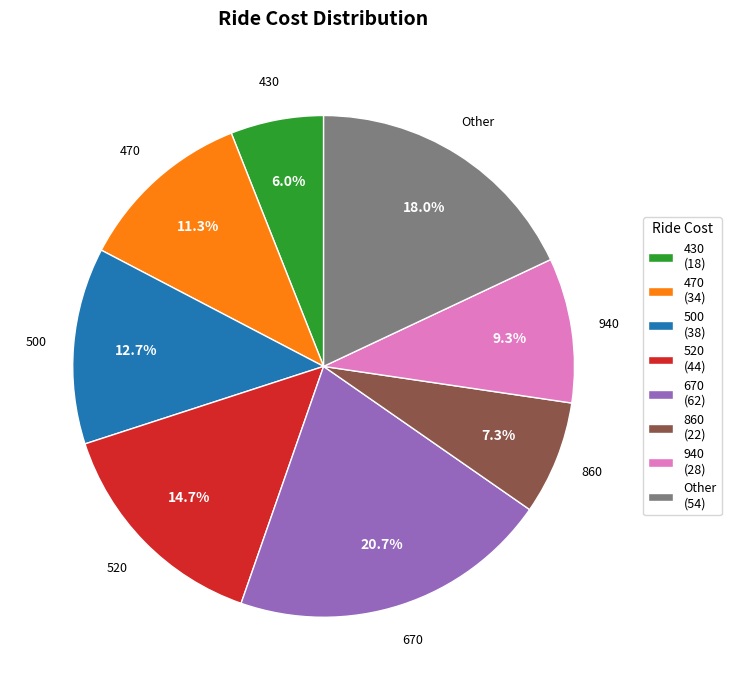

Does 470 account for over 50% of the chart?

No